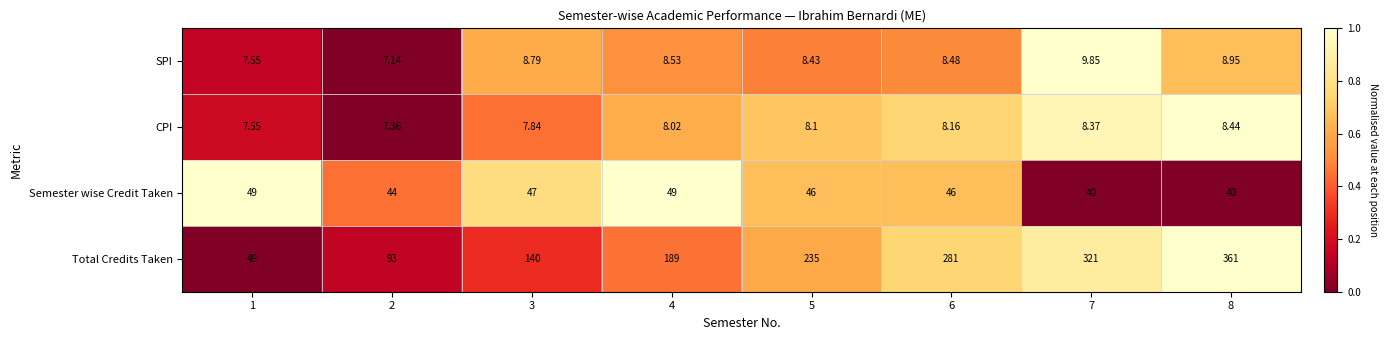

At 6, list the series in order from smallest to largest.

CPI, SPI, Semester wise Credit Taken, Total Credits Taken